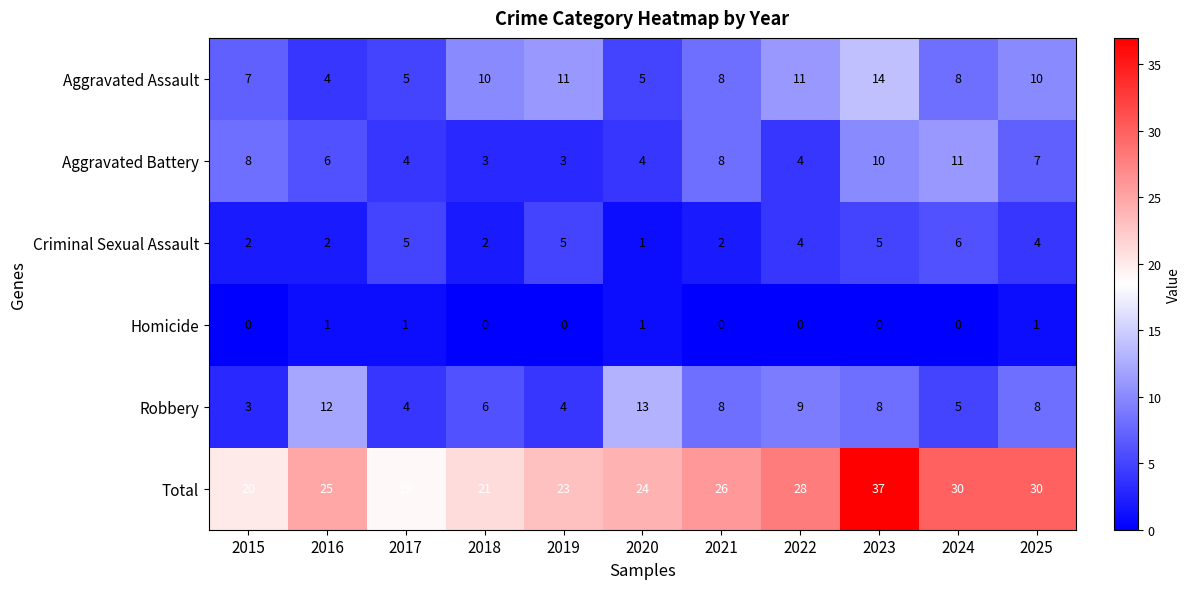

At which category does the chart reach its peak across all series?

2023